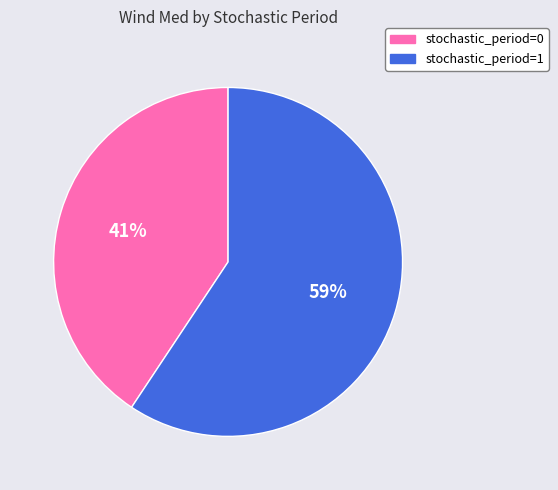

To the nearest percent, what is the combined percentage of stochastic_period=0 and stochastic_period=1?

100%